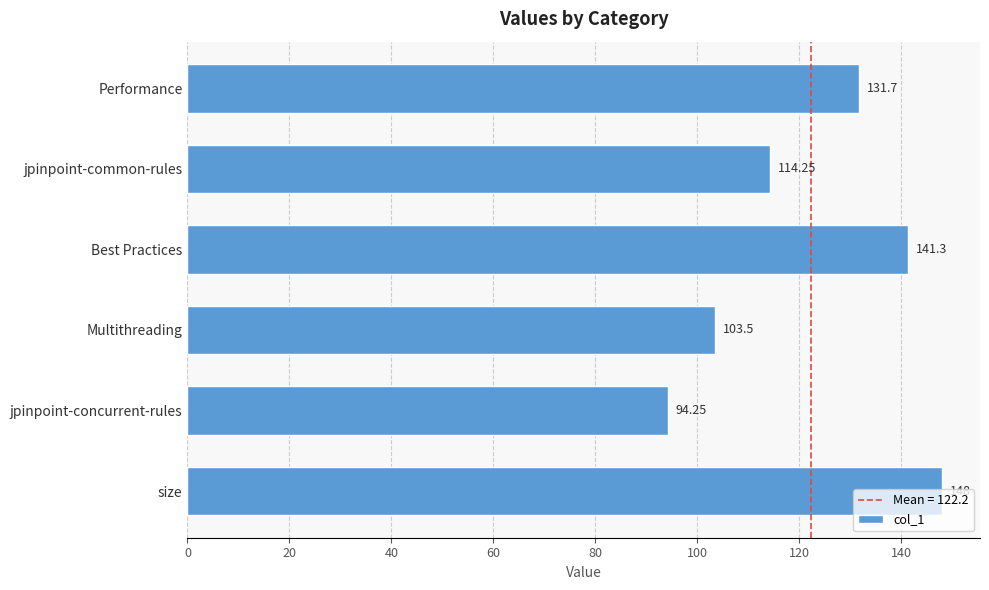

What is the label of the 1st bar from the top?

Performance